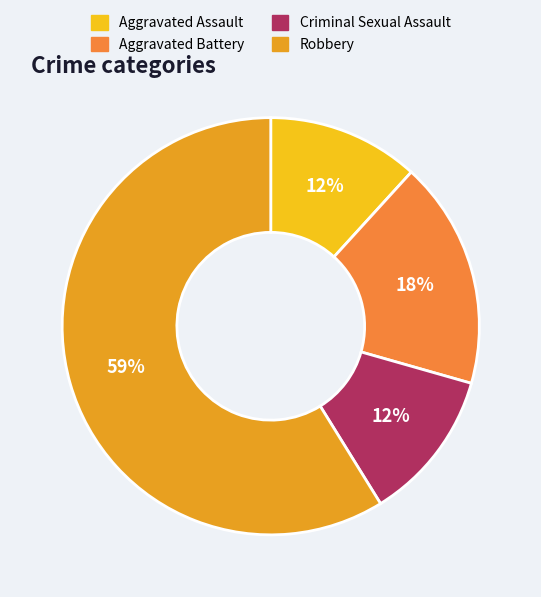

To the nearest percent, what is the difference between the Aggravated Assault and Robbery slice percentages?

47%